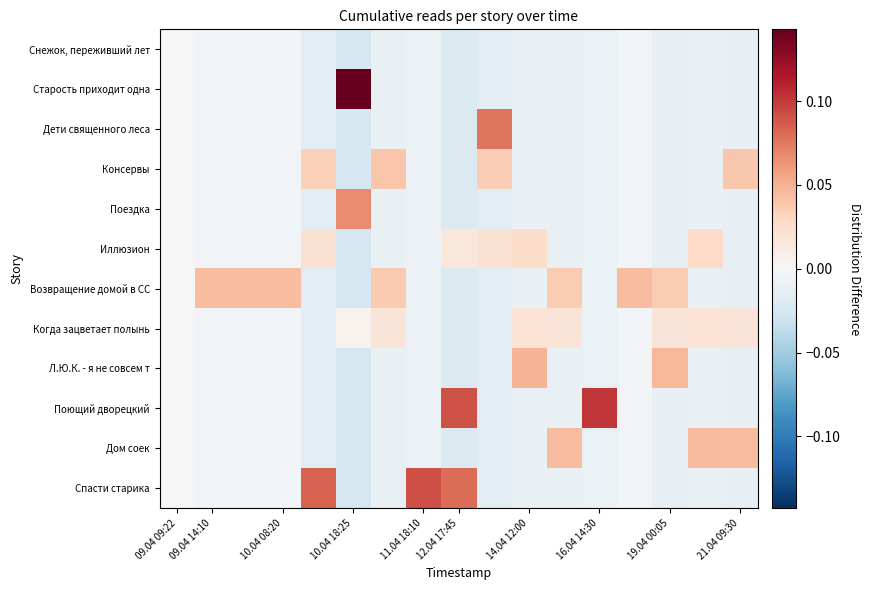

Reading left to right, list all the values displayed in this chart.

Снежок, переживший лет: 0.0	-0.0	-0.0	-0.0	-0.0	-0.0	-0.0	-0.0	-0.0	-0.0	-0.0	-0.0	-0.0	-0.0	-0.0	-0.0	-0.0
Старость приходит одна: 0.0	-0.0	-0.0	-0.0	-0.0	0.1	-0.0	-0.0	-0.0	-0.0	-0.0	-0.0	-0.0	-0.0	-0.0	-0.0	-0.0
Дети священного леса: 0.0	-0.0	-0.0	-0.0	-0.0	-0.0	-0.0	-0.0	-0.0	0.1	-0.0	-0.0	-0.0	-0.0	-0.0	-0.0	-0.0
Консервы: 0.0	-0.0	-0.0	-0.0	0.0	-0.0	0.0	-0.0	-0.0	0.0	-0.0	-0.0	-0.0	-0.0	-0.0	-0.0	0.0
Поездка: 0.0	-0.0	-0.0	-0.0	-0.0	0.1	-0.0	-0.0	-0.0	-0.0	-0.0	-0.0	-0.0	-0.0	-0.0	-0.0	-0.0
Иллюзион: 0.0	-0.0	-0.0	-0.0	0.0	-0.0	-0.0	-0.0	0.0	0.0	0.0	-0.0	-0.0	-0.0	-0.0	0.0	-0.0
Возвращение домой в СС: 0.0	0.0	0.0	0.0	-0.0	-0.0	0.0	-0.0	-0.0	-0.0	-0.0	0.0	-0.0	0.0	0.0	-0.0	-0.0
Когда зацветает полынь: 0.0	-0.0	-0.0	-0.0	-0.0	0.0	0.0	-0.0	-0.0	-0.0	0.0	0.0	-0.0	-0.0	0.0	0.0	0.0
Л.Ю.К. - я не совсем т: 0.0	-0.0	-0.0	-0.0	-0.0	-0.0	-0.0	-0.0	-0.0	-0.0	0.0	-0.0	-0.0	-0.0	0.0	-0.0	-0.0
Поющий дворецкий: 0.0	-0.0	-0.0	-0.0	-0.0	-0.0	-0.0	-0.0	0.1	-0.0	-0.0	-0.0	0.1	-0.0	-0.0	-0.0	-0.0
Дом соек: 0.0	-0.0	-0.0	-0.0	-0.0	-0.0	-0.0	-0.0	-0.0	-0.0	-0.0	0.0	-0.0	-0.0	-0.0	0.0	0.0
Спасти старика: 0.0	-0.0	-0.0	-0.0	0.1	-0.0	-0.0	0.1	0.1	-0.0	-0.0	-0.0	-0.0	-0.0	-0.0	-0.0	-0.0